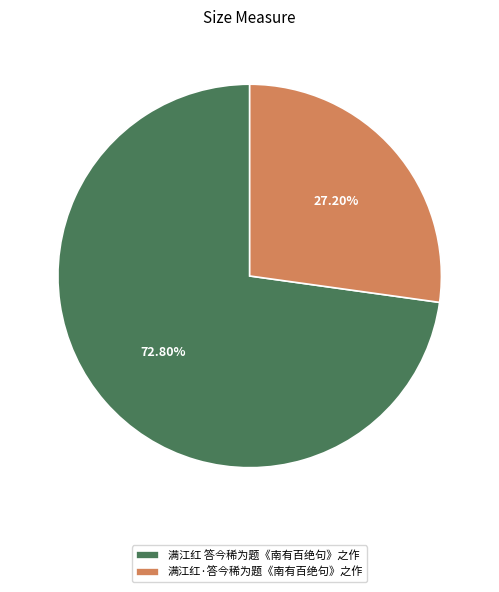

To the nearest percent, what portion does 满江红·答今稀为题《南有百绝句》之作 represent?

27%